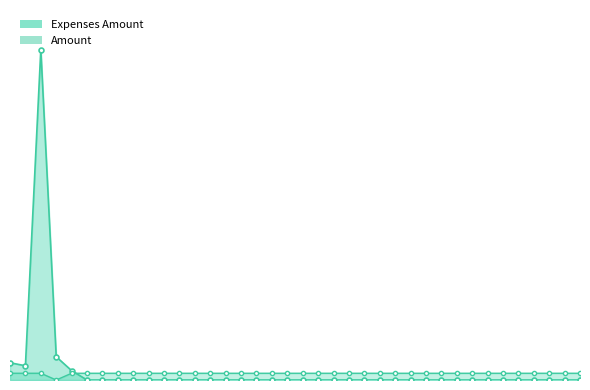

Between which two adjacent categories do Expenses Amount and Amount first intersect?

201 and 202